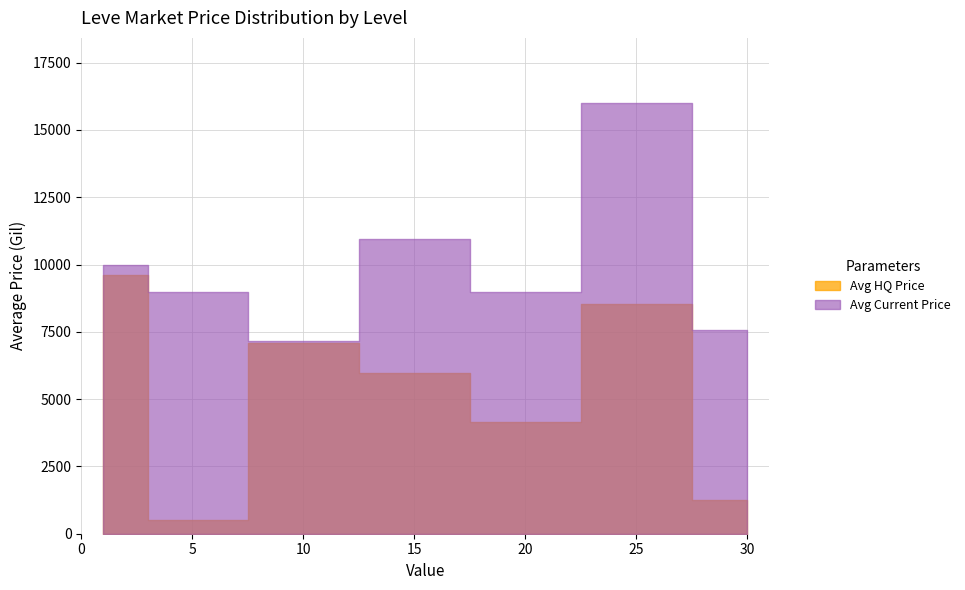

What is the value of the Avg Current Price point at the 15th from the left?

7493.3